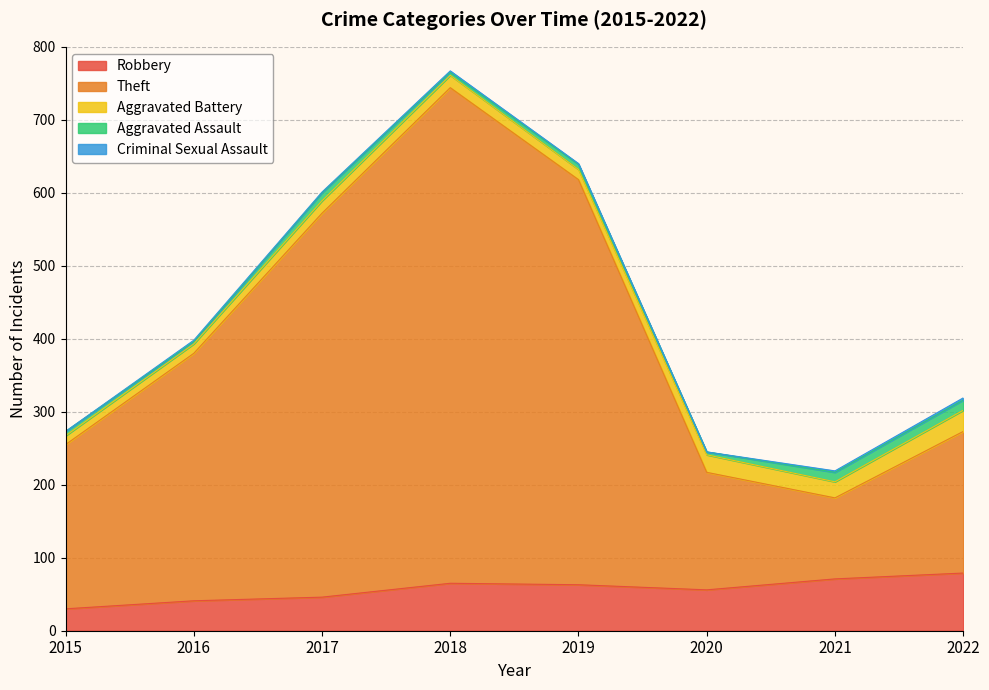

What is the difference between the highest and lowest values at 2018?

677